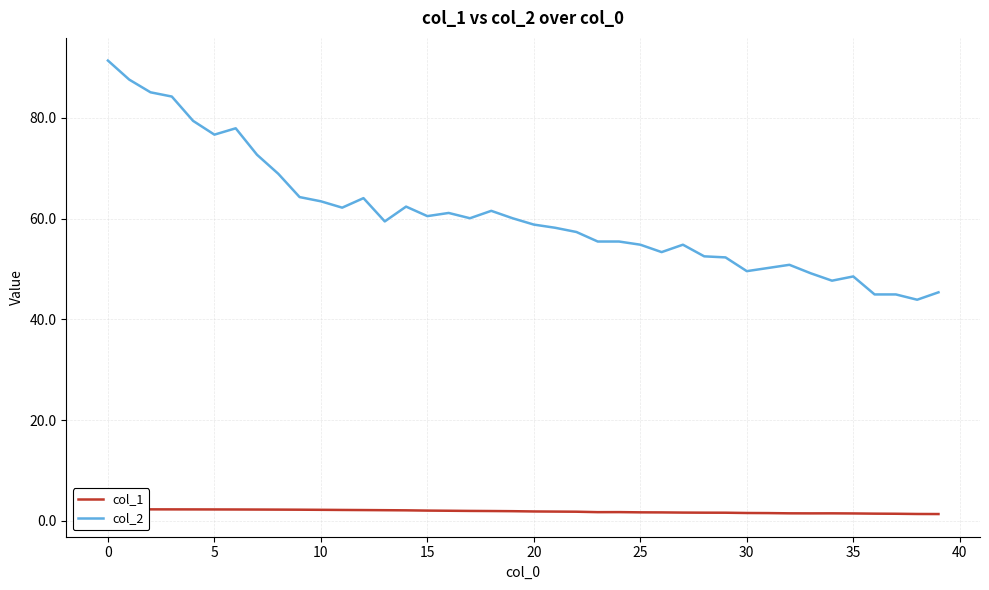

Where is col_1 nearest to the value 1?

39